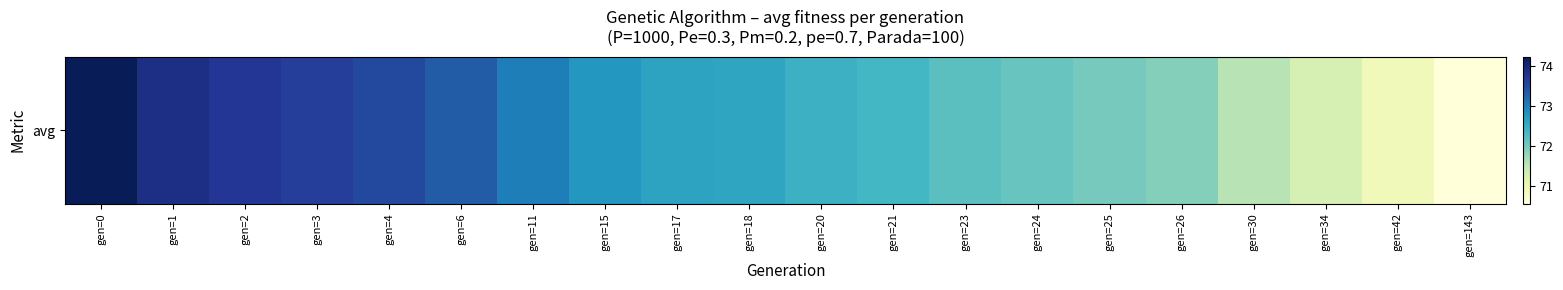

List the labels in order of value, smallest first.

gen=143, gen=42, gen=34, gen=30, gen=26, gen=25, gen=24, gen=23, gen=21, gen=20, gen=18, gen=17, gen=15, gen=11, gen=6, gen=4, gen=3, gen=2, gen=1, gen=0